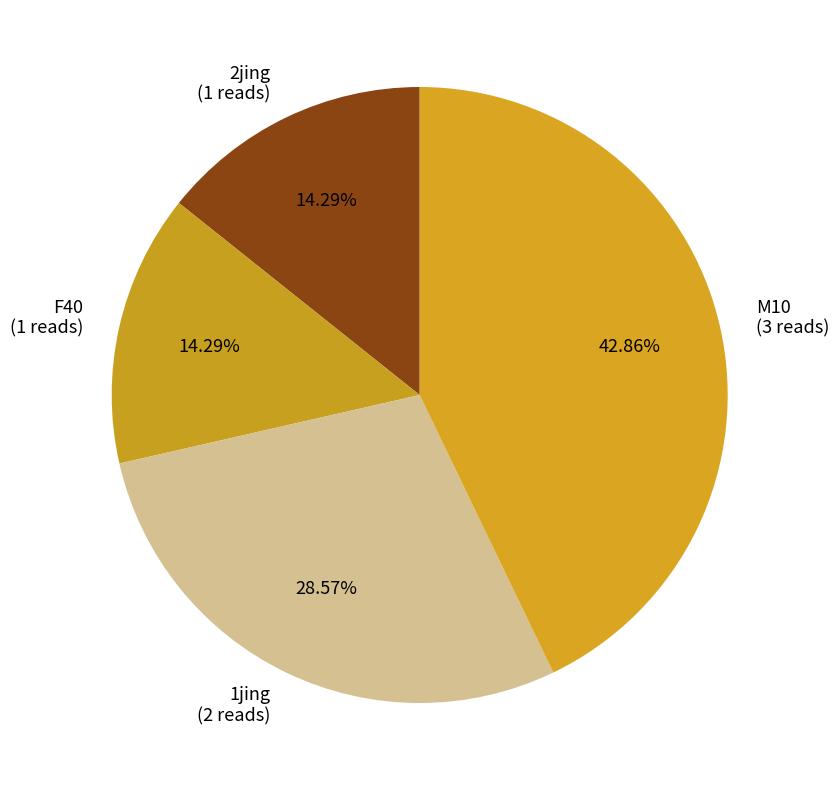

Is the sum of 1jing (2 reads) and 2jing (1 reads) greater than half?

No